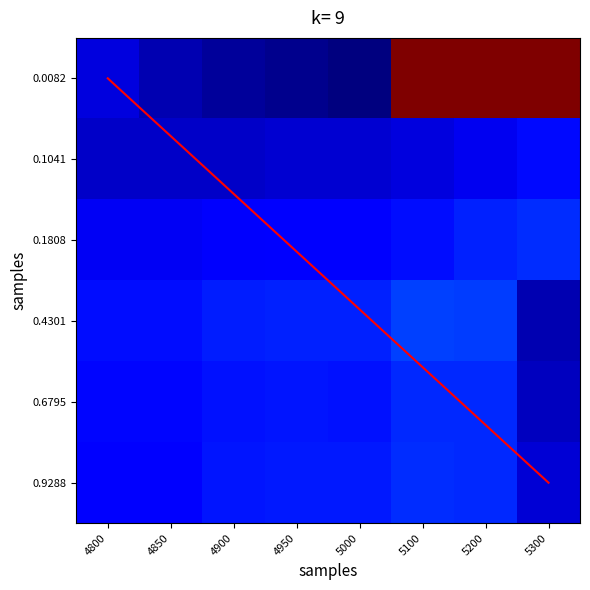

The value of 0.0082 at 4850 is 0.2. True or false?

True